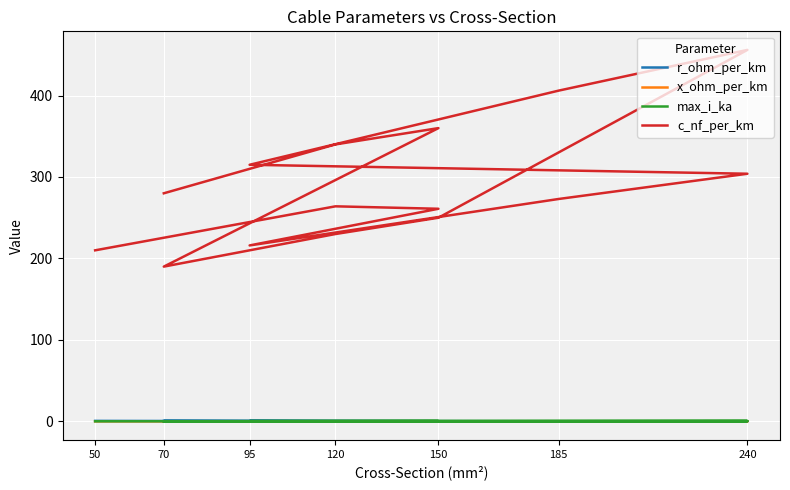

What is the label of the 14th point from the right?

120